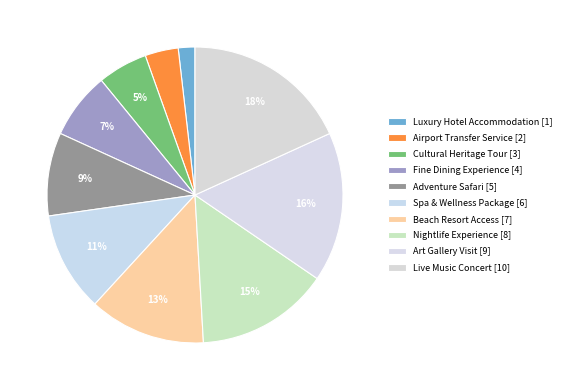

What is the smallest slice in the pie chart?

Luxury Hotel Accommodation